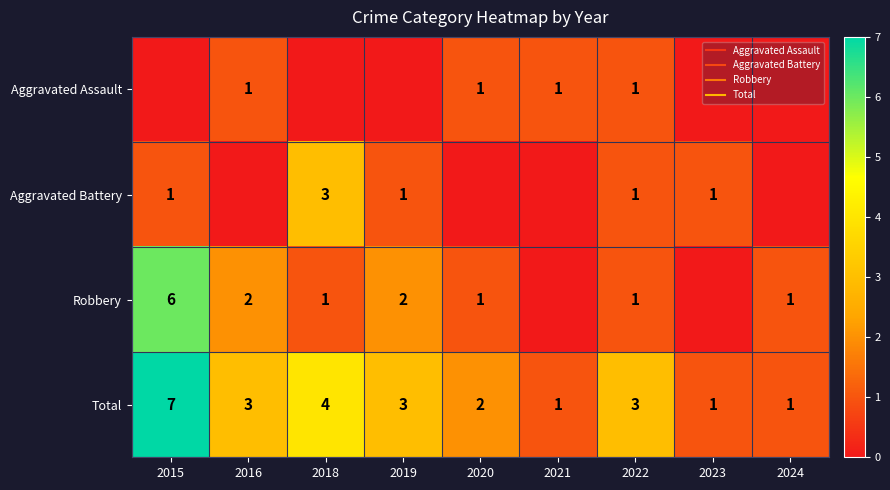

At which category is the sum across all series the highest?

2015